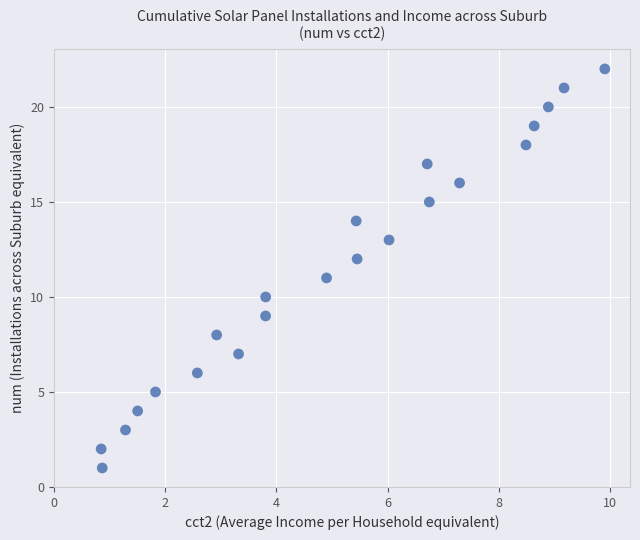

What is the range of Y values (max minus min)?

21